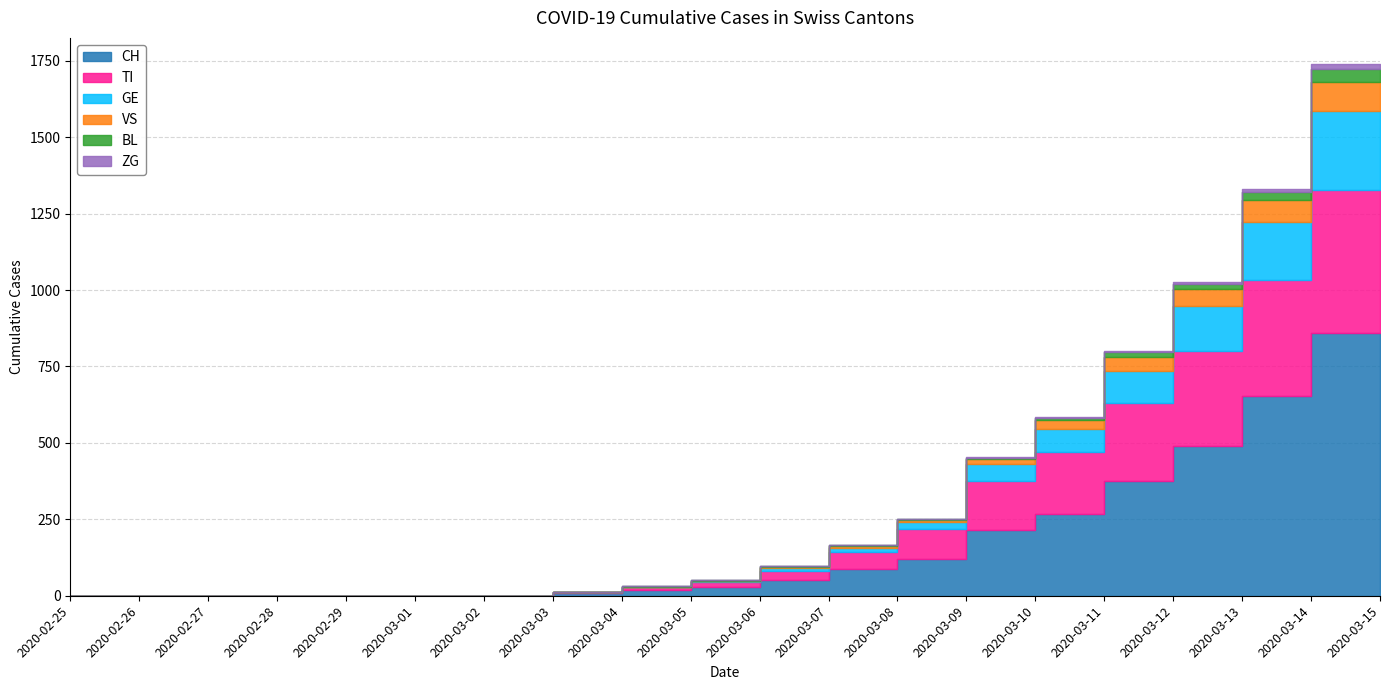

Reading left to right, transcribe all the data shown in this chart.

CH: 2020-02-25=0	2020-02-26=0	2020-02-27=0	2020-02-28=0	2020-02-29=0	2020-03-01=0	2020-03-02=0	2020-03-03=0	2020-03-04=8	2020-03-05=18	2020-03-06=27	2020-03-07=52	2020-03-08=86	2020-03-09=119	2020-03-10=214	2020-03-11=268	2020-03-12=374	2020-03-13=491	2020-03-14=652	2020-03-15=858
TI: 2020-02-25=0	2020-02-26=0	2020-02-27=0	2020-02-28=0	2020-02-29=0	2020-03-01=0	2020-03-02=0	2020-03-03=0	2020-03-04=4	2020-03-05=9	2020-03-06=17	2020-03-07=29	2020-03-08=57	2020-03-09=99	2020-03-10=161	2020-03-11=203	2020-03-12=258	2020-03-13=308	2020-03-14=381	2020-03-15=468
GE: 2020-02-25=0	2020-02-26=0	2020-02-27=0	2020-02-28=0	2020-02-29=0	2020-03-01=0	2020-03-02=0	2020-03-03=0	2020-03-04=1	2020-03-05=3	2020-03-06=4	2020-03-07=9	2020-03-08=14	2020-03-09=23	2020-03-10=55	2020-03-11=75	2020-03-12=103	2020-03-13=148	2020-03-14=189	2020-03-15=259
VS: 2020-02-25=0	2020-02-26=0	2020-02-27=0	2020-02-28=0	2020-02-29=0	2020-03-01=0	2020-03-02=0	2020-03-03=0	2020-03-04=0	2020-03-05=0	2020-03-06=0	2020-03-07=3	2020-03-08=5	2020-03-09=7	2020-03-10=16	2020-03-11=28	2020-03-12=47	2020-03-13=55	2020-03-14=71	2020-03-15=94
BL: 2020-02-25=0	2020-02-26=0	2020-02-27=0	2020-02-28=0	2020-02-29=0	2020-03-01=0	2020-03-02=0	2020-03-03=0	2020-03-04=0	2020-03-05=1	2020-03-06=2	2020-03-07=3	2020-03-08=4	2020-03-09=4	2020-03-10=6	2020-03-11=9	2020-03-12=14	2020-03-13=19	2020-03-14=29	2020-03-15=44
ZG: 2020-02-25=0	2020-02-26=0	2020-02-27=0	2020-02-28=0	2020-02-29=0	2020-03-01=0	2020-03-02=0	2020-03-03=0	2020-03-04=0	2020-03-05=0	2020-03-06=0	2020-03-07=0	2020-03-08=0	2020-03-09=0	2020-03-10=2	2020-03-11=2	2020-03-12=3	2020-03-13=5	2020-03-14=9	2020-03-15=15